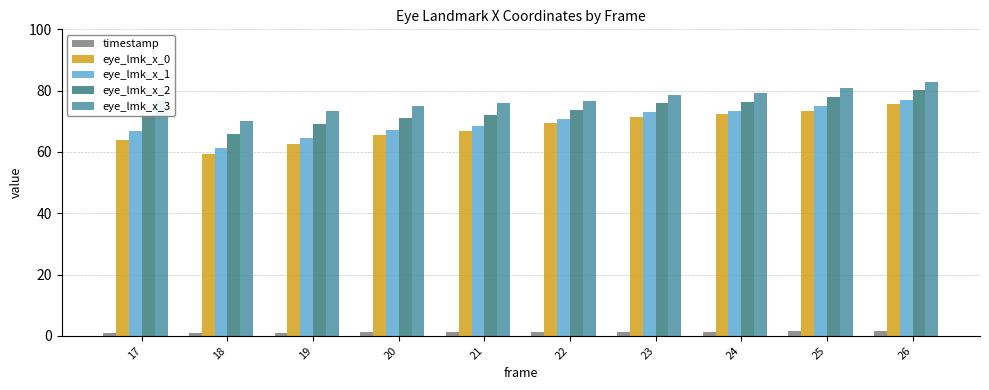

True or false: eye_lmk_x_1 has a value of 106.4 at 18.

False